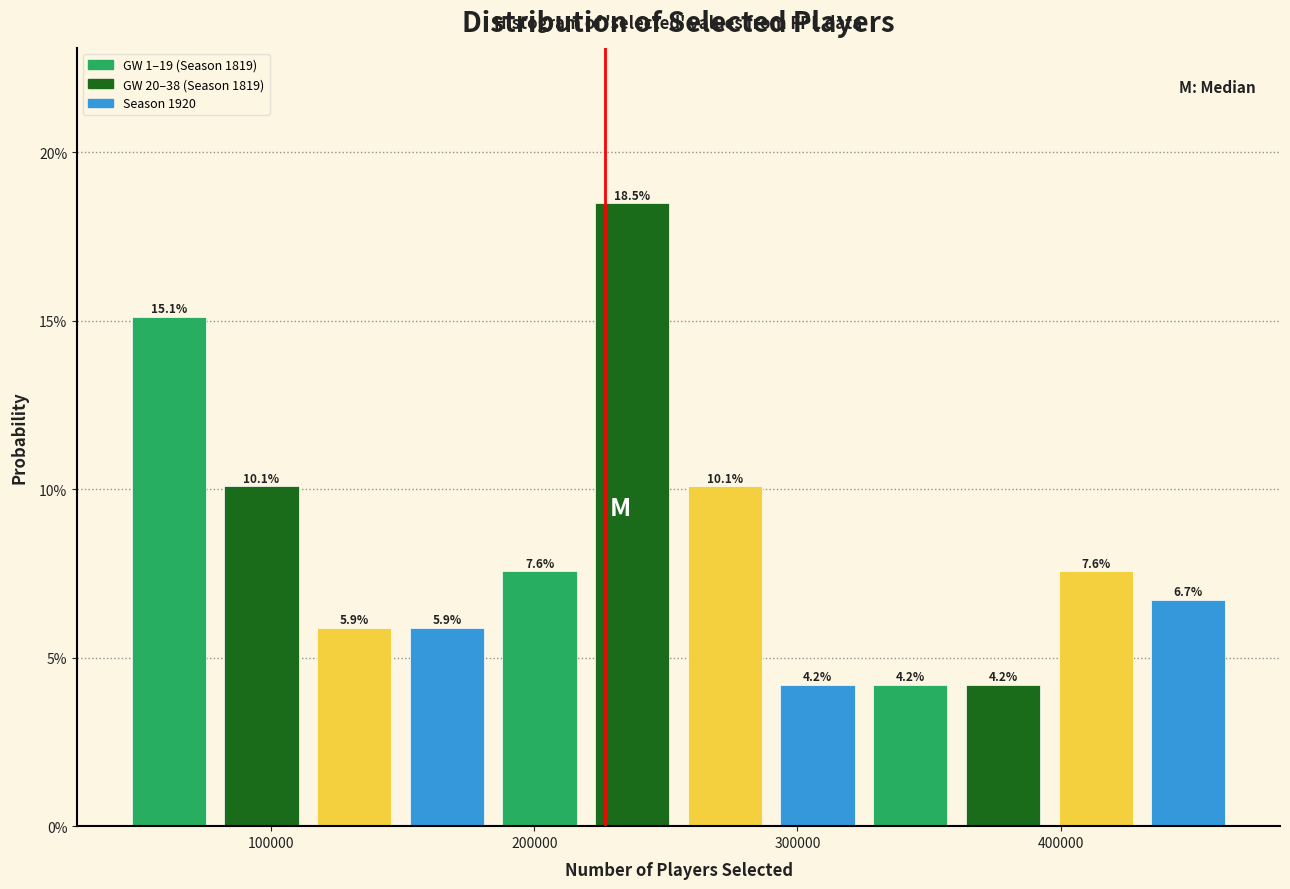

Around what value on the x-axis is the tallest bar? Give the approximate position of its centre, as read against the axis.

240000